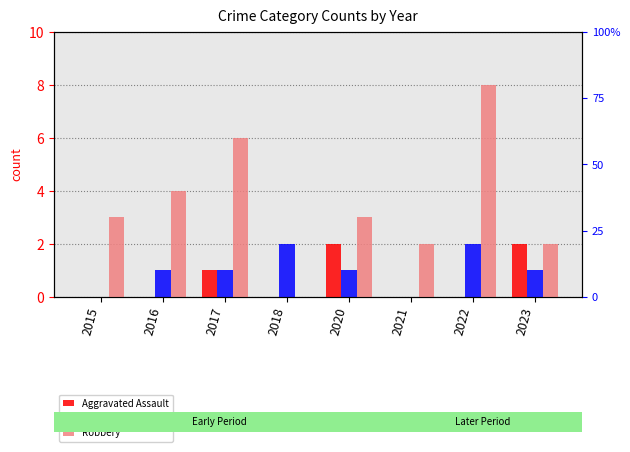

What is the maximum value shown in the chart?

8